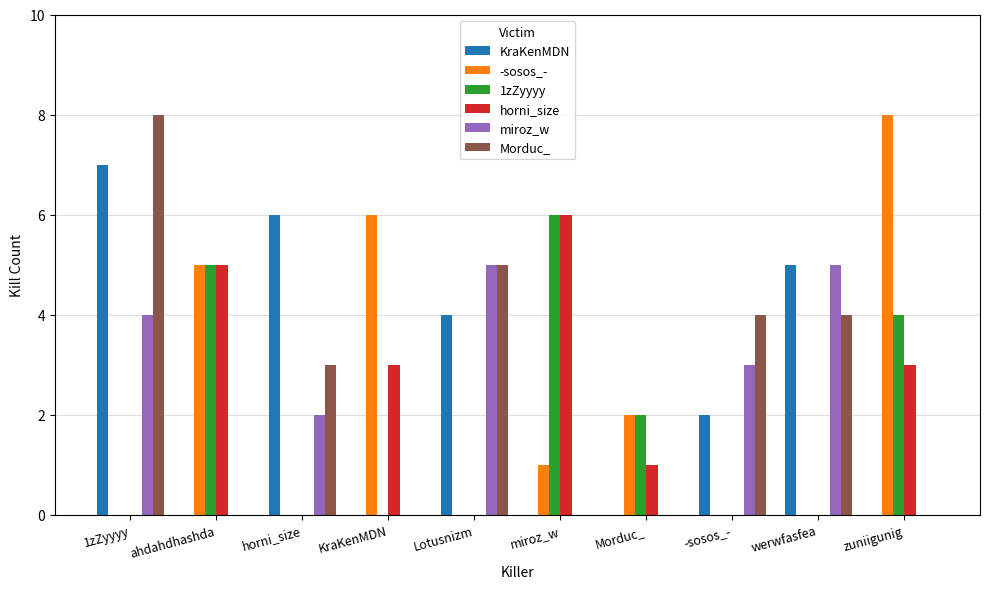

What is the maximum value for miroz_w?

5